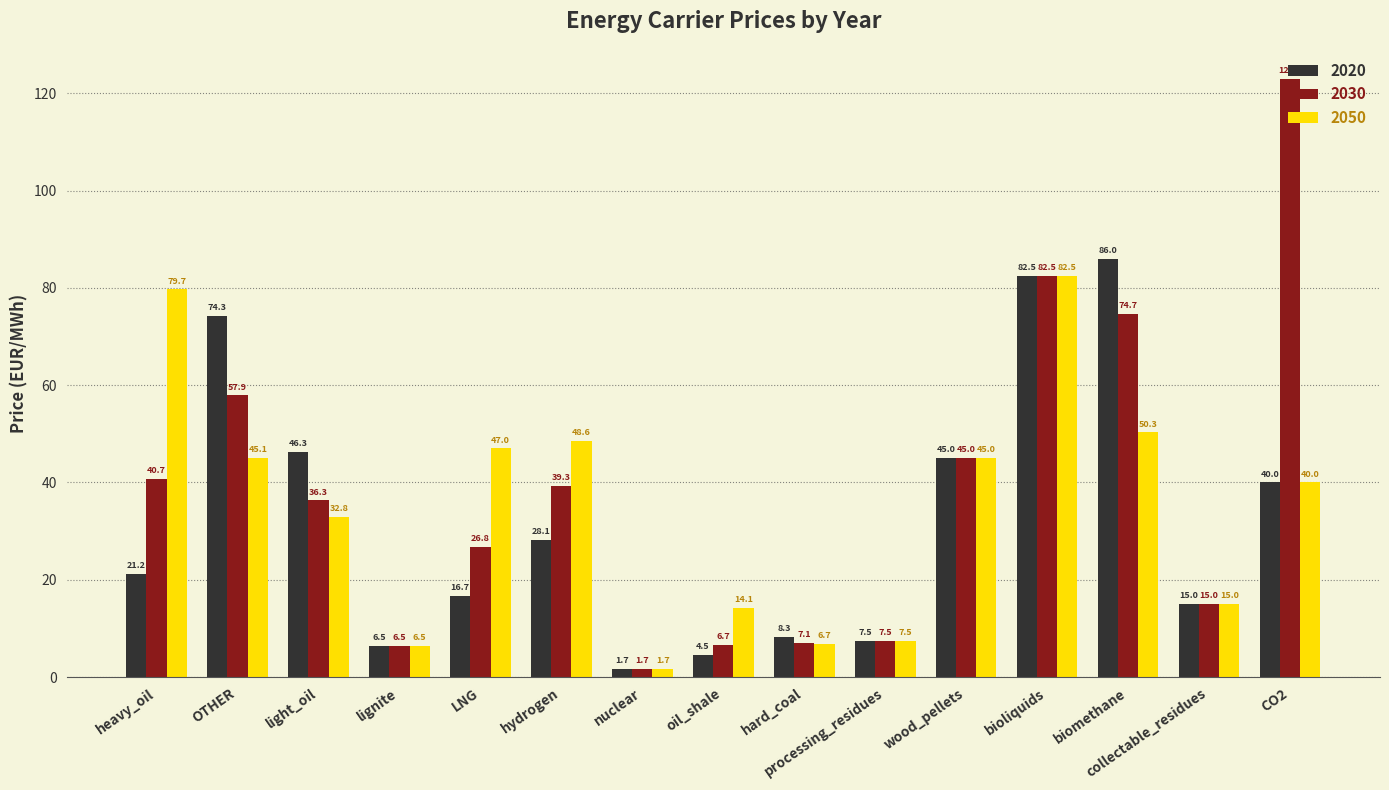

Which category has the highest value across all series?

CO2